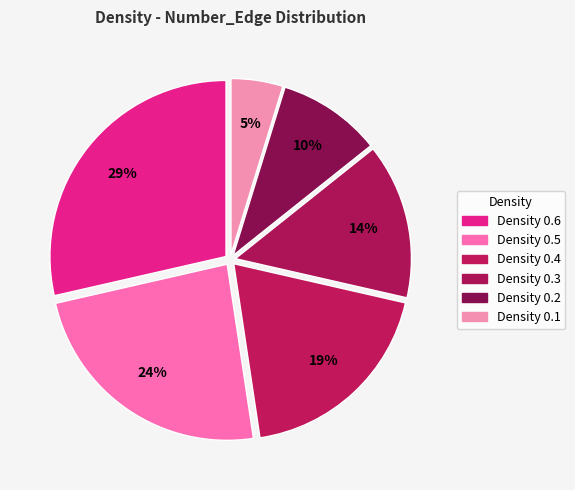

Count the number of slices in the pie.

6